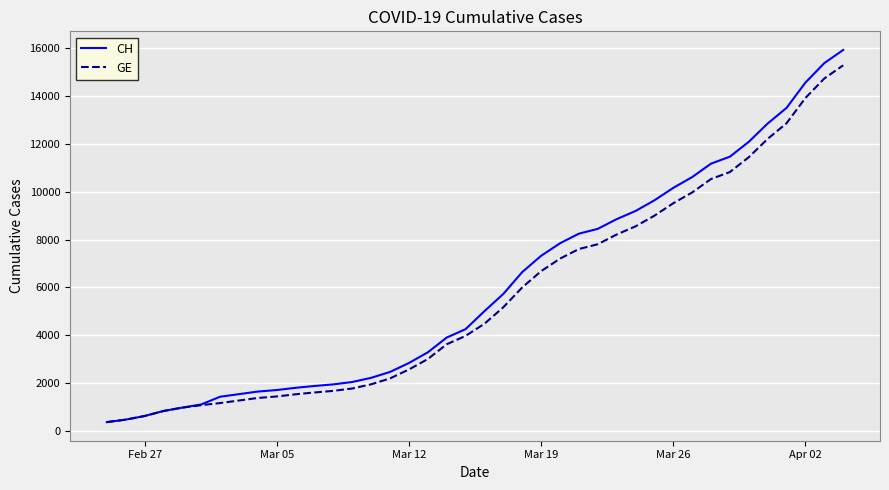

What is the lowest value of the CH series?

375